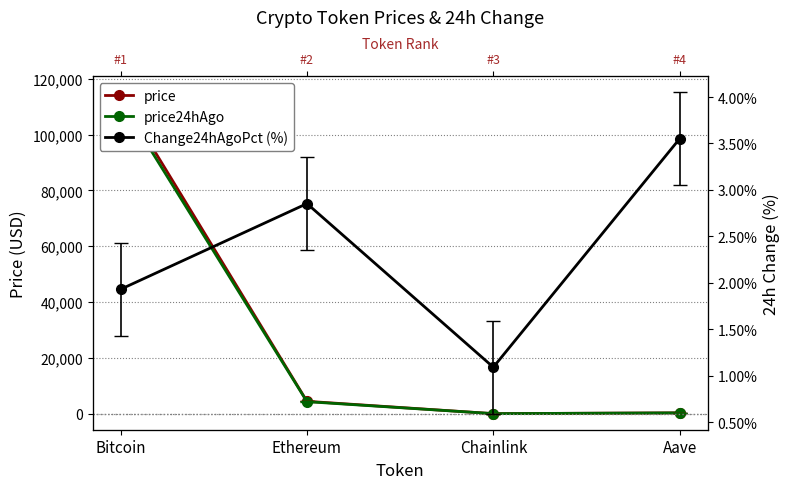

At which category is the sum across all series the highest?

Bitcoin